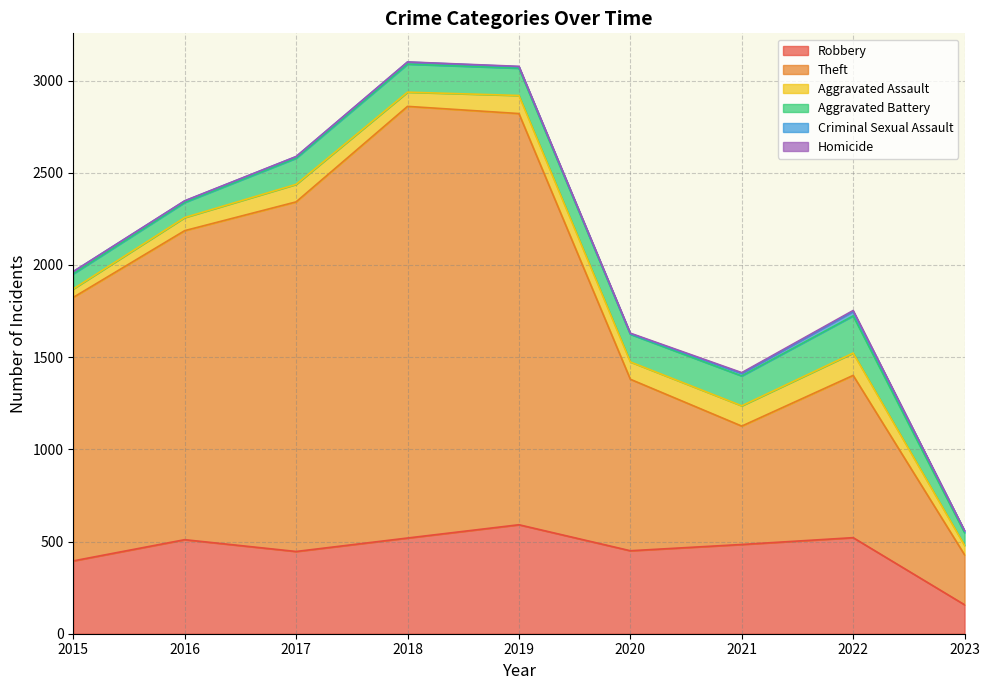

Between 2020 and 2016, which is larger?

2016